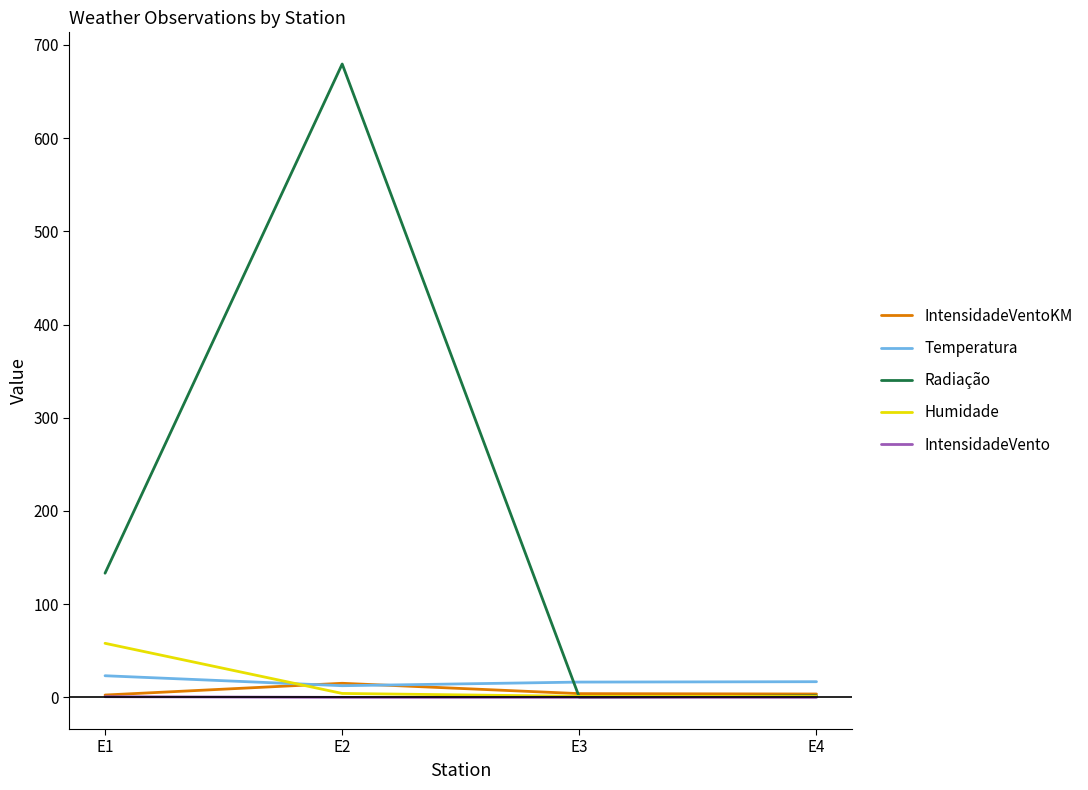

True or false: Radiação has a value of 50.0 at E1.

False